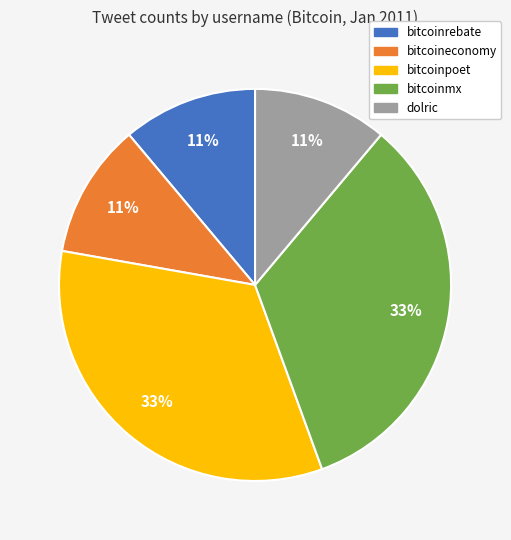

What is the ratio of the value at bitcoinmx to the value at bitcoinpoet?

1.0